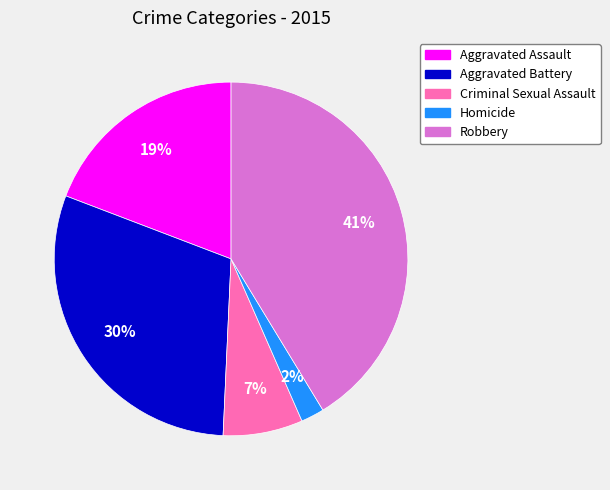

What is the largest slice in the pie chart?

Robbery